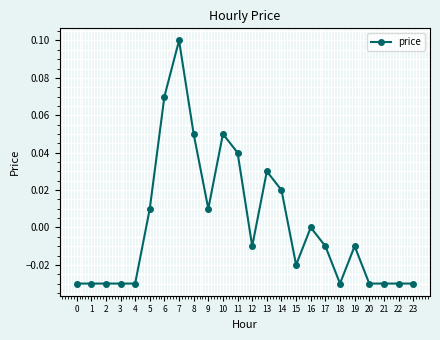

Where is the data nearest to the value 0?

16